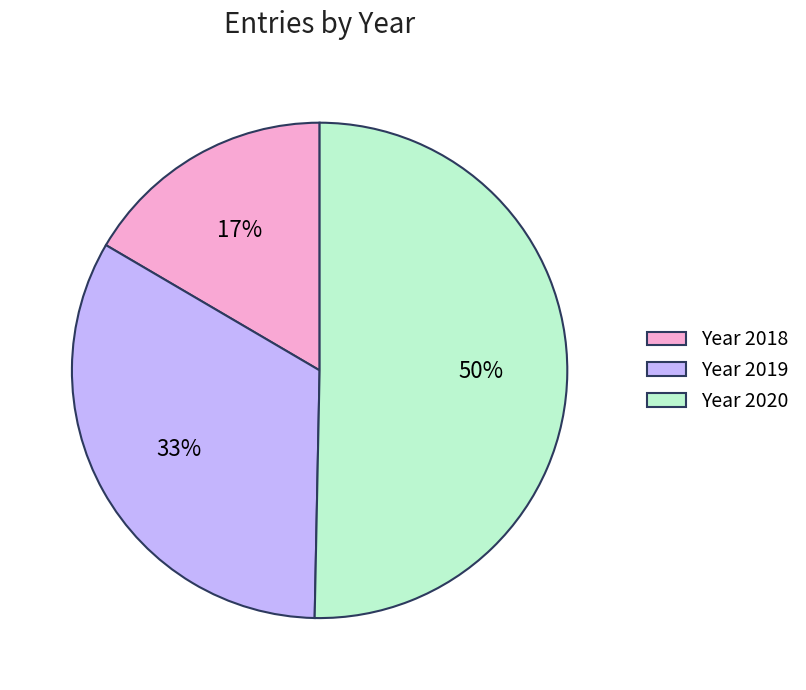

Which slice is the largest?

Year 2020